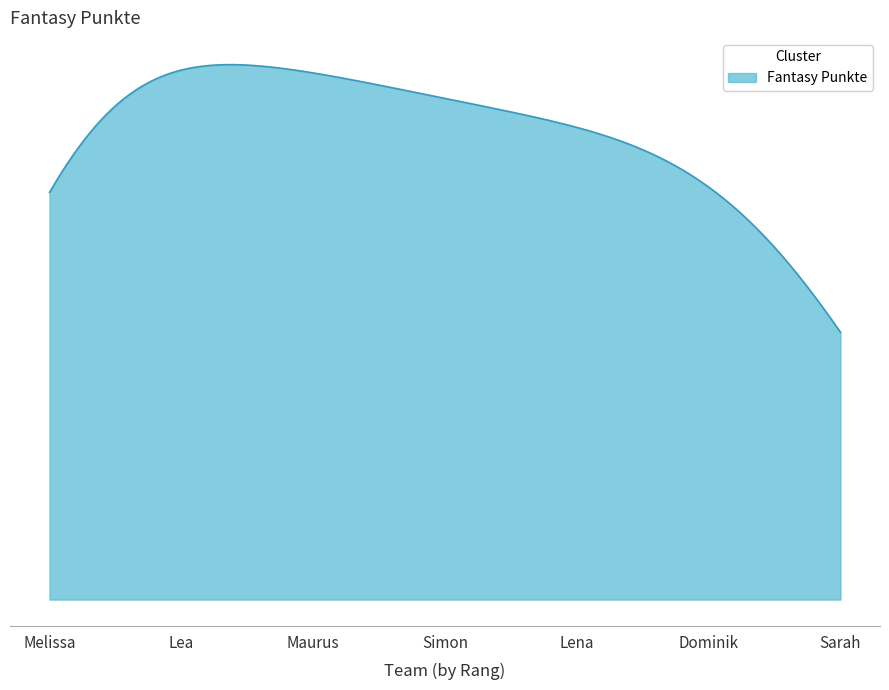

Does the chart display data point markers on the line(s)?

No